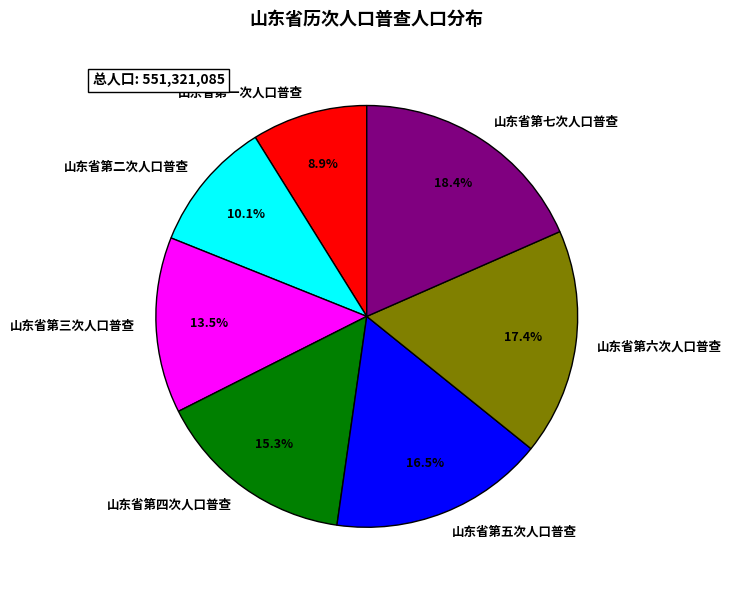

What is the ratio of the value at 山东省第一次人口普查 to the value at 山东省第三次人口普查?

0.7